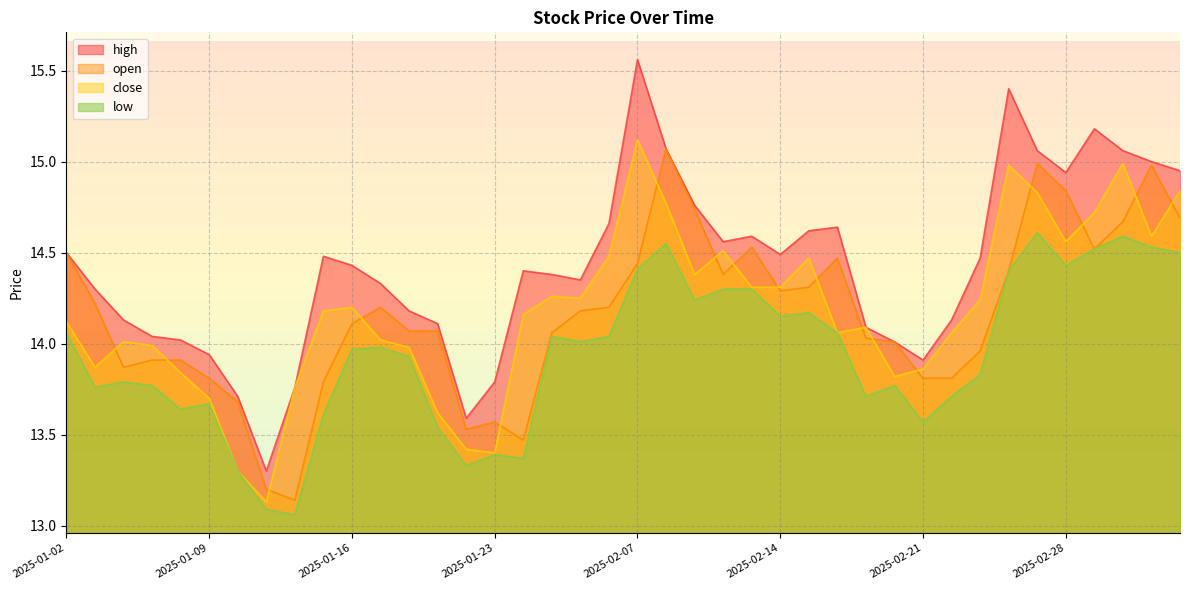

After their last crossing, which series has the higher values: close or open?

close